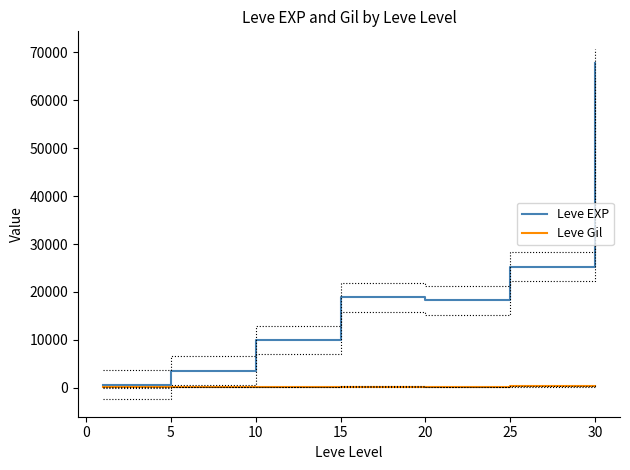

What is the highest value of the Leve EXP series?

67730